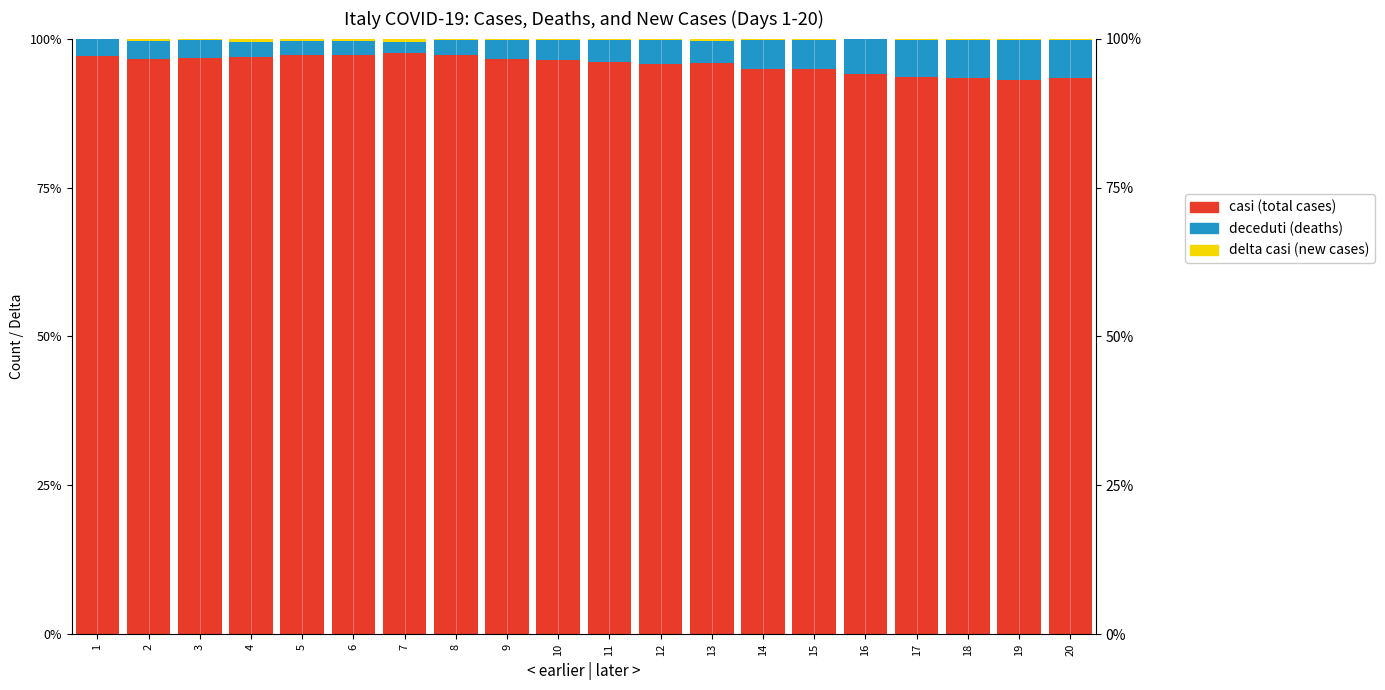

What is the sum of all casi (total cases) values?

1914.3